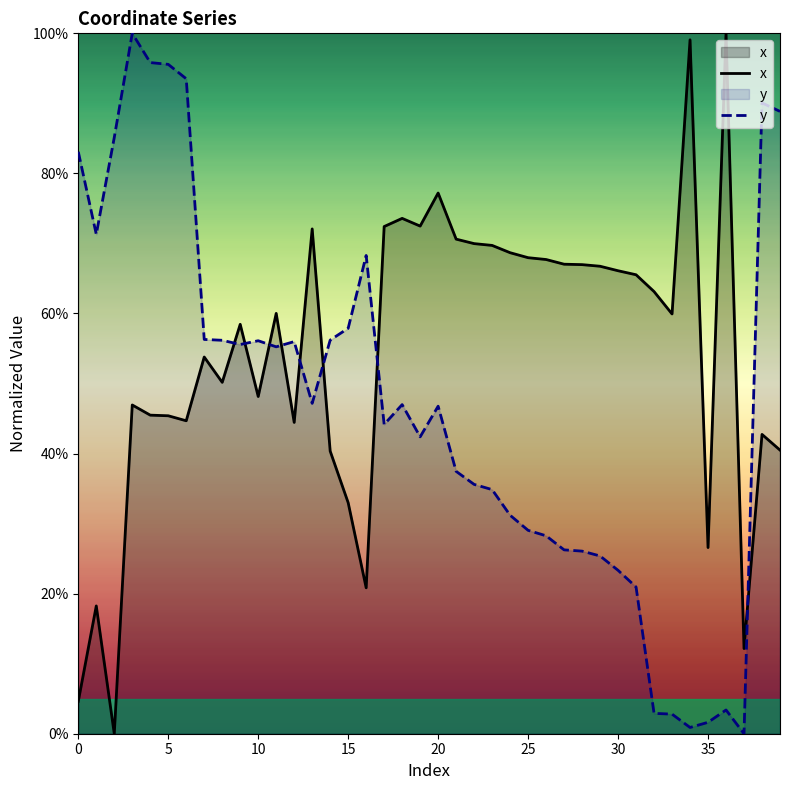

What is the label of the 26th point from the left?

25